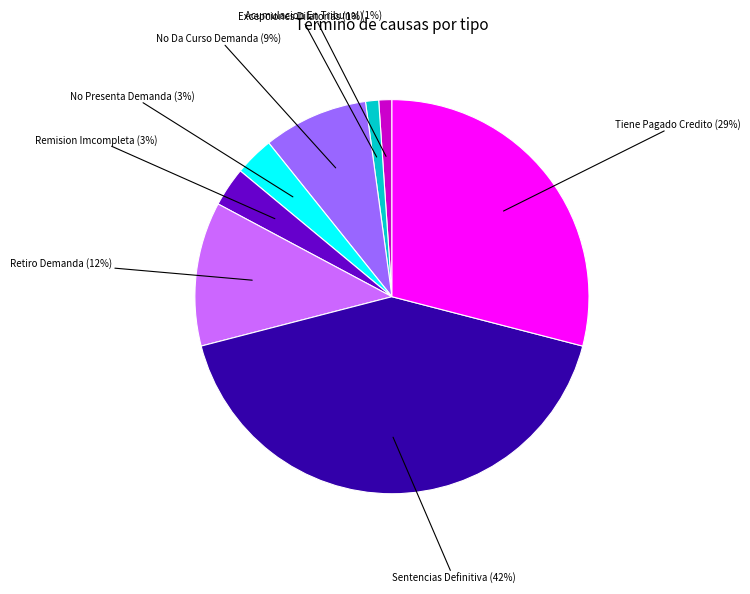

How many segments does this pie chart have?

8